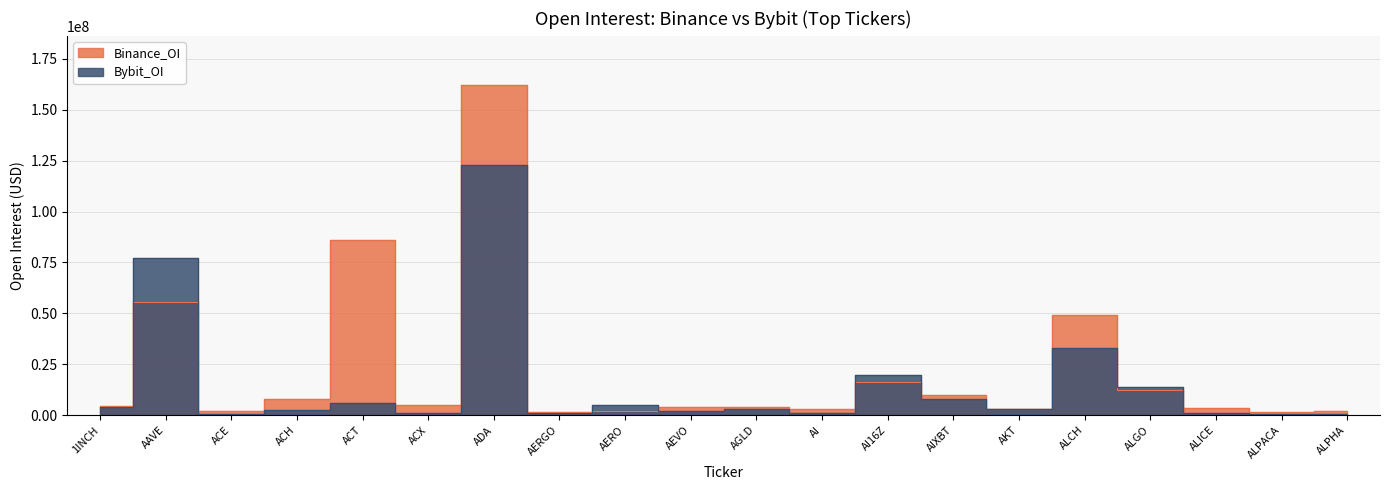

Read the Binance_OI value at AERGO, to the nearest 100.

1602400